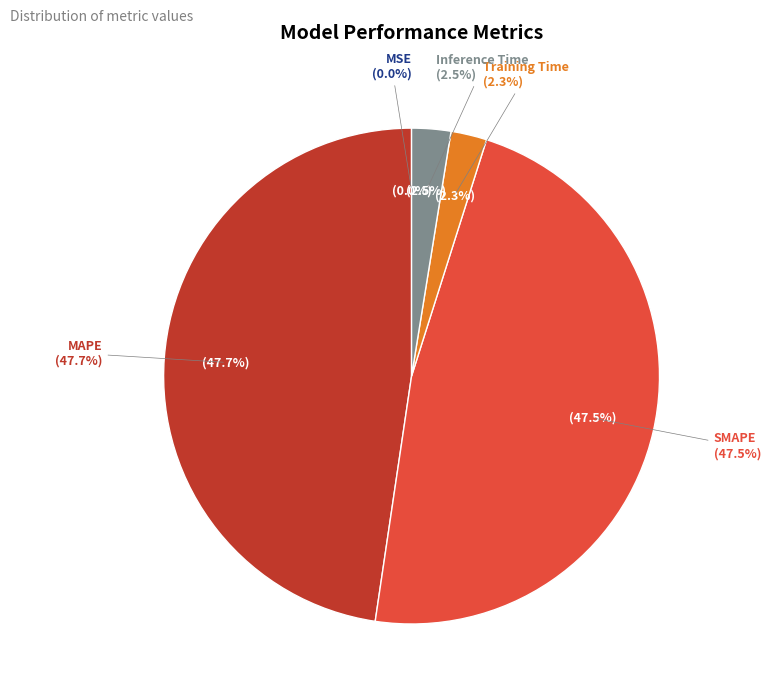

What is the total percentage of SMAPE and Inference Time?

50.0%